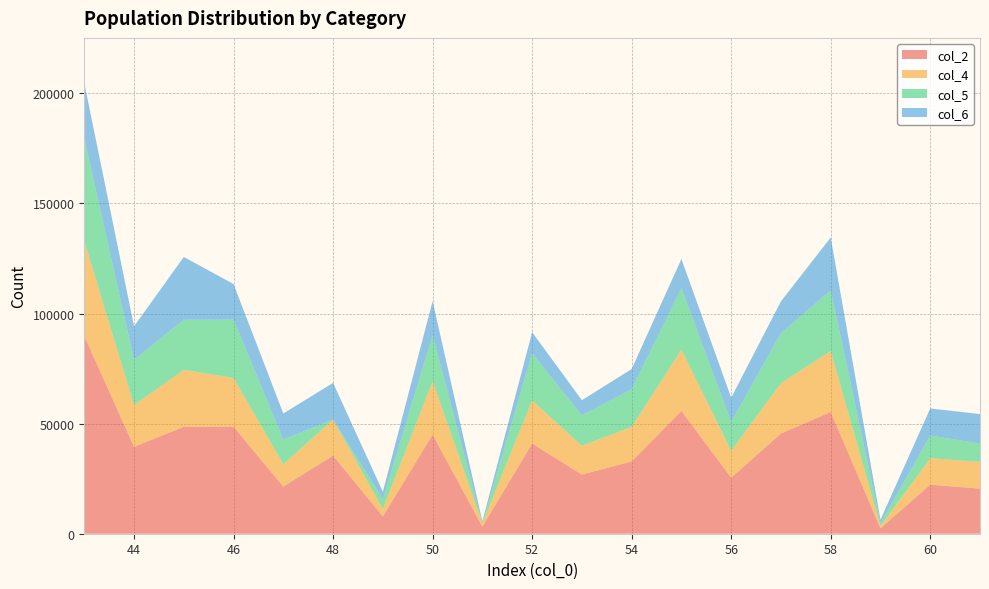

Reading left to right, what are all the values shown in this chart?

col_2: 43=89779	44=39480	45=48581	46=48606	47=21397	48=35482	49=7827	50=44998	51=3223	52=40952	53=26872	54=32821	55=55758	56=25403	57=45527	58=55277	59=2424	60=22286	61=20483
col_4: 43=43128	44=18958	45=25854	46=22129	47=10132	48=16359	49=3436	50=24300	51=1555	52=19623	53=13049	54=15720	55=27843	56=12297	57=22873	58=27714	59=1074	60=12018	61=12153
col_5: 43=46651	44=20522	45=22727	46=26477	47=11265	48=10	49=4391	50=20698	51=10	52=21329	53=13823	54=17101	55=27915	56=13106	57=22654	58=27563	59=1350	60=10268	61=8330
col_6: 43=25144	44=15224	45=28534	46=16168	47=11821	48=16657	49=3371	50=15658	51=892	52=9596	53=6892	54=9155	55=13260	56=10968	57=14476	58=23985	59=1510	60=12326	61=13364